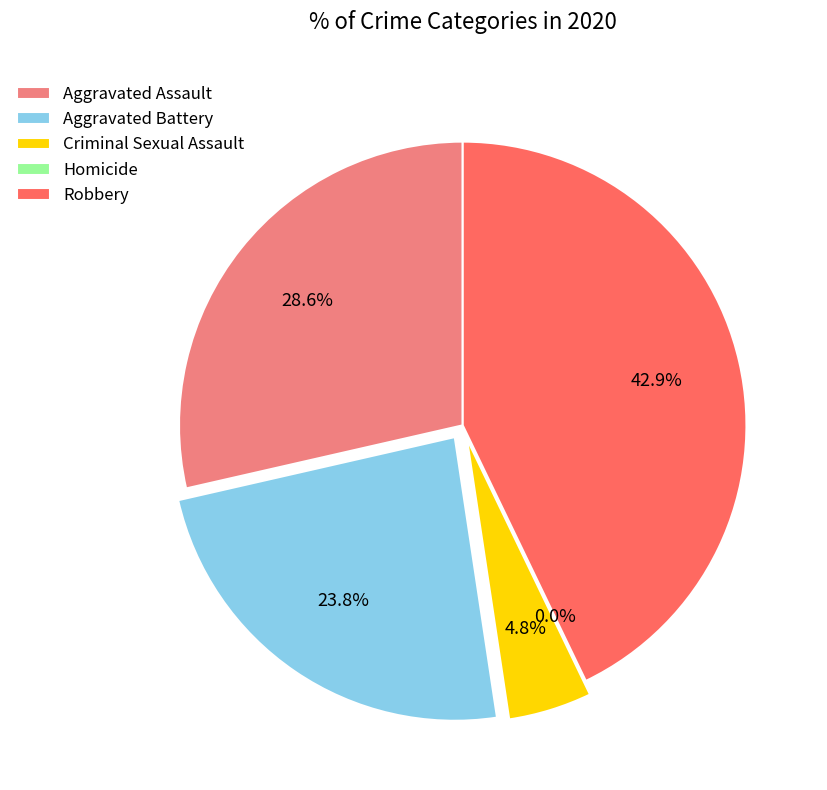

Do Criminal Sexual Assault and Homicide together represent more than half of the pie?

No